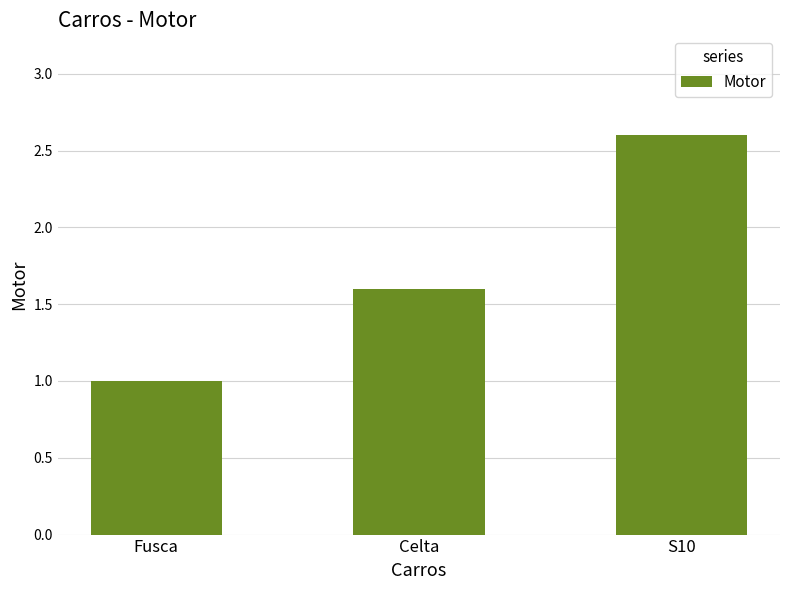

Reading right to left, extract all data points from this chart.

2.6	1.6	1.0